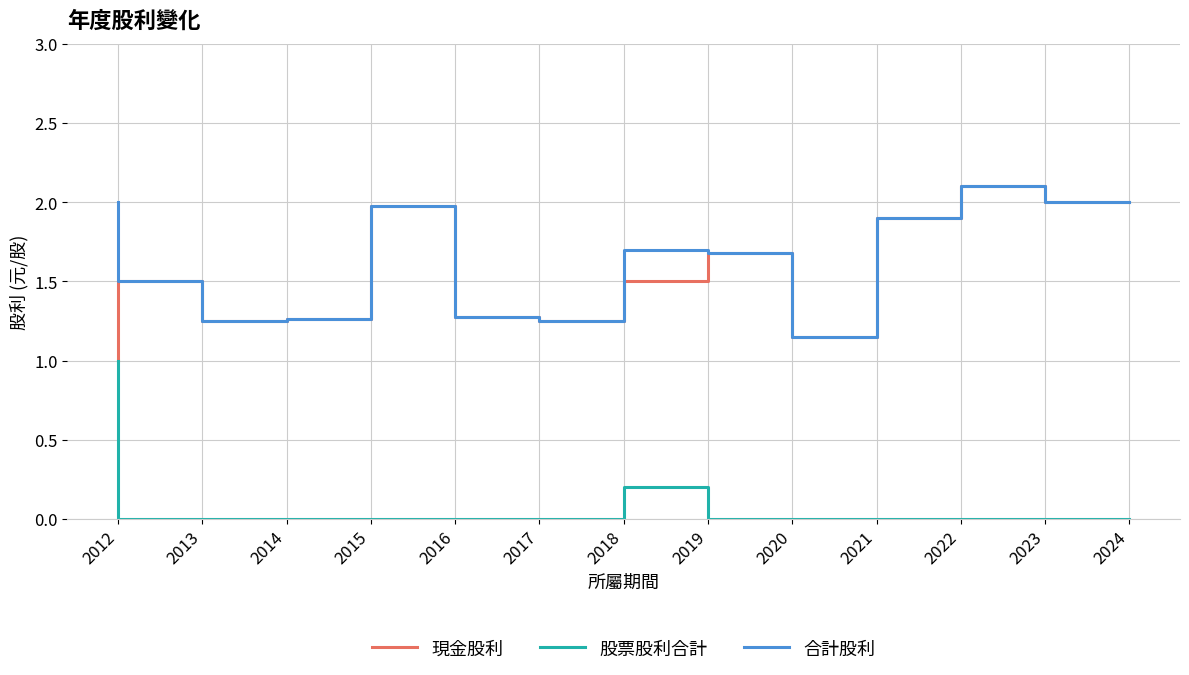

The 合計股利 series shows 2.0 at 2024. True or false?

True